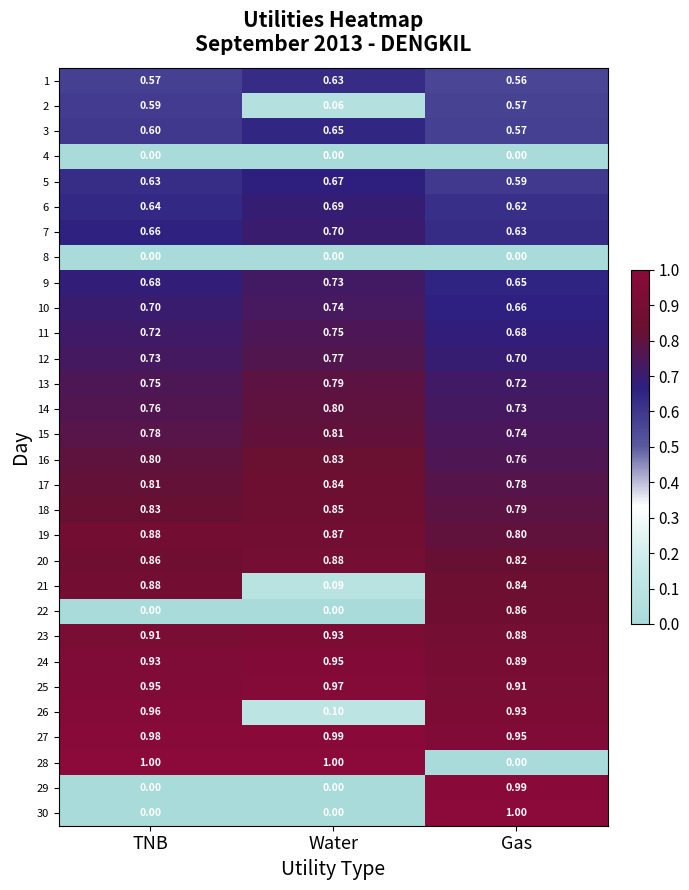

Which category has the lowest value in the 25 series?

Gas